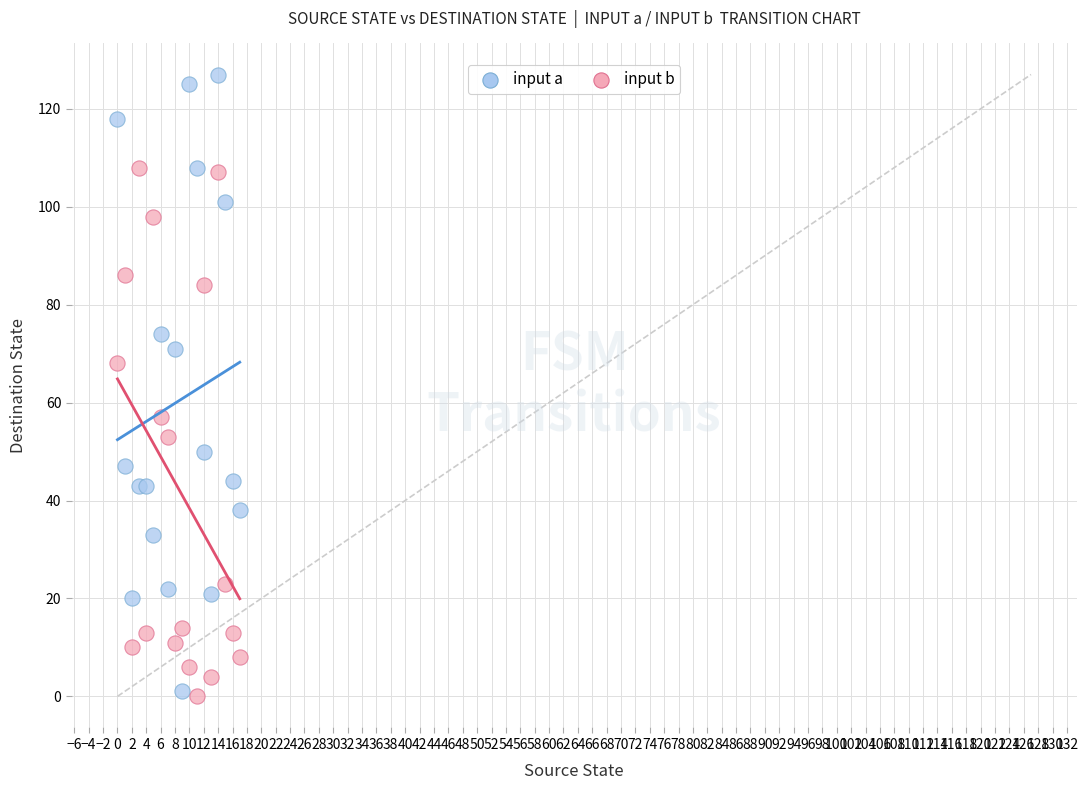

In the input a series, what Y value is closest to 64?

71